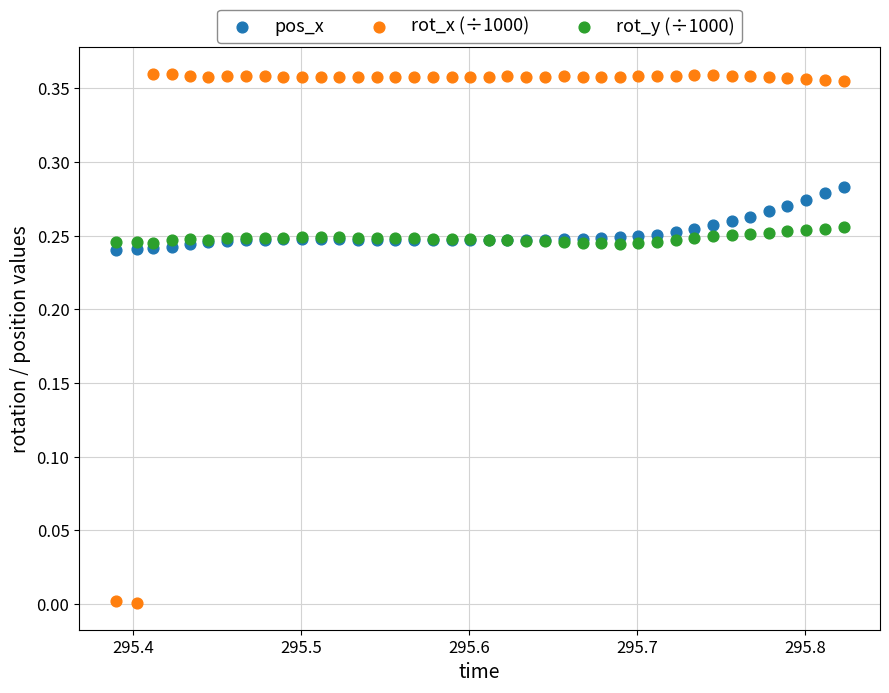

Which series reaches the minimum Y coordinate?

rot_x (÷1000)